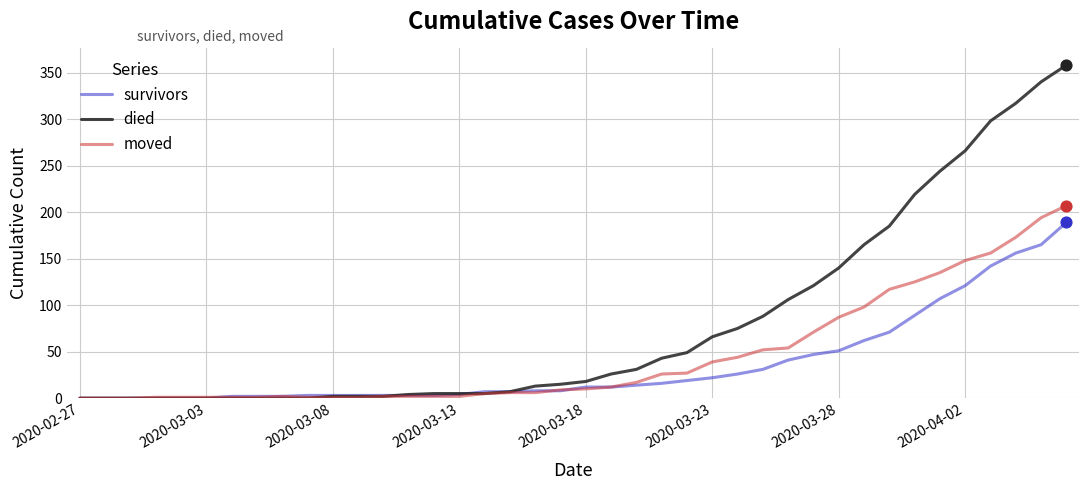

Which series has the largest range (max minus min)?

died